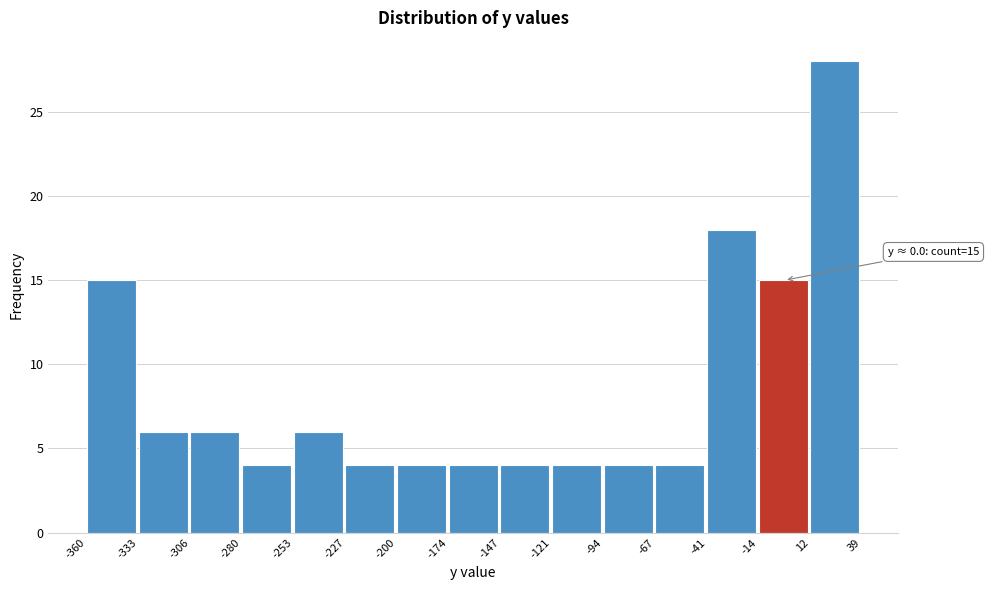

Which range on the x-axis has the tallest bar?

12 to 39